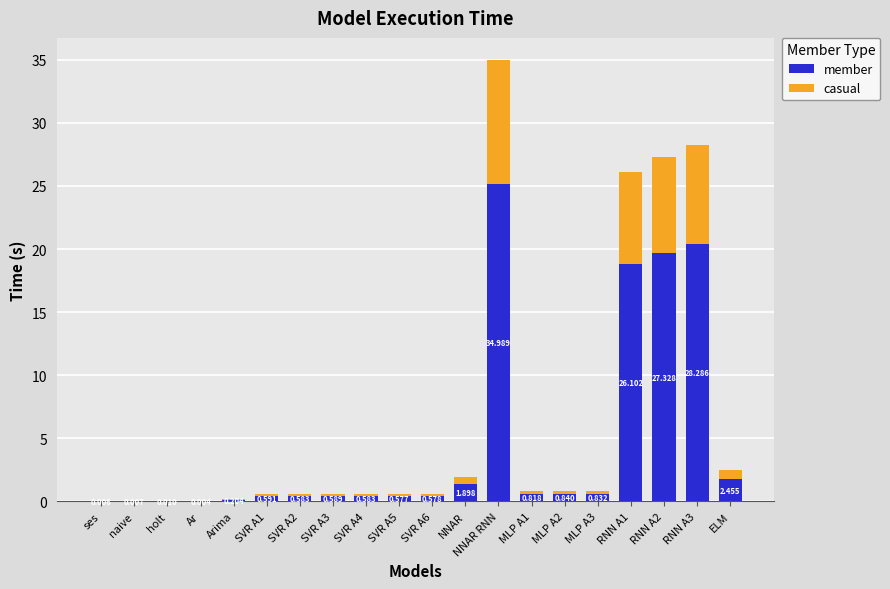

At which category is the sum across all series the highest?

NNAR RNN